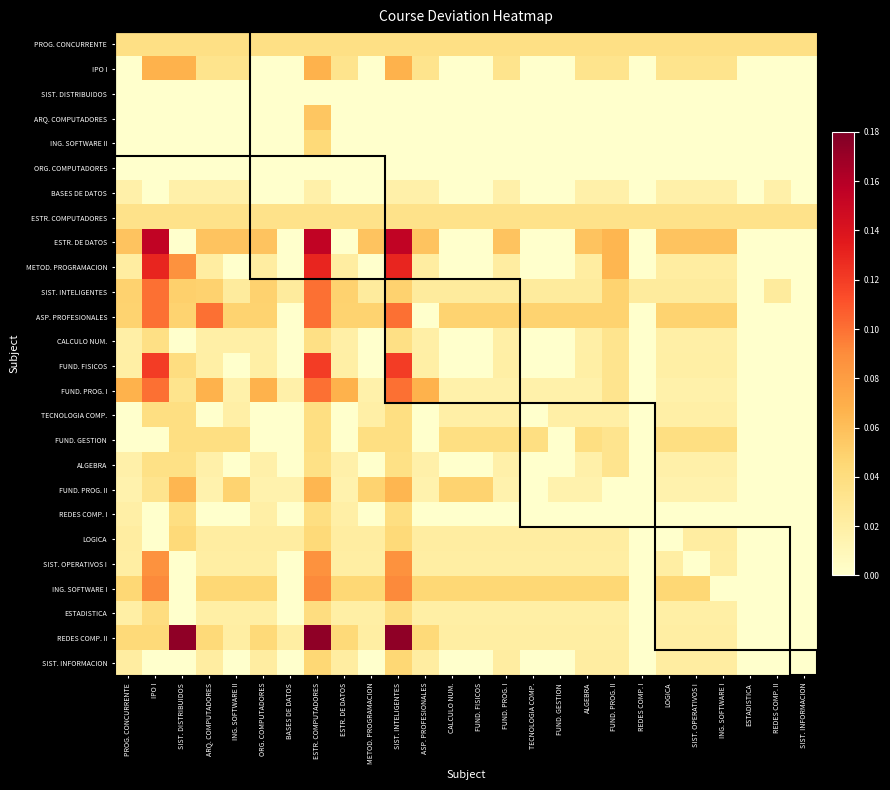

Reading right to left, what are all the values shown in this chart?

PROG. CONCURRENTE: SIST. INFORMACION=0.0	REDES COMP. II=0.0	ESTADISTICA=0.0	ING. SOFTWARE I=0.0	SIST. OPERATIVOS I=0.0	LOGICA=0.0	REDES COMP. I=0.0	FUND. PROG. II=0.0	ALGEBRA=0.0	FUND. GESTION=0.0	TECNOLOGIA COMP.=0.0	FUND. PROG. I=0.0	FUND. FISICOS=0.0	CALCULO NUM.=0.0	ASP. PROFESIONALES=0.0	SIST. INTELIGENTES=0.0	METOD. PROGRAMACION=0.0	ESTR. DE DATOS=0.0	ESTR. COMPUTADORES=0.0	BASES DE DATOS=0.0	ORG. COMPUTADORES=0.0	ING. SOFTWARE II=0.0	ARQ. COMPUTADORES=0.0	SIST. DISTRIBUIDOS=0.0	IPO I=0.0	PROG. CONCURRENTE=0.0
IPO I: SIST. INFORMACION=0.0	REDES COMP. II=0.0	ESTADISTICA=0.0	ING. SOFTWARE I=0.0	SIST. OPERATIVOS I=0.0	LOGICA=0.0	REDES COMP. I=0.0	FUND. PROG. II=0.0	ALGEBRA=0.0	FUND. GESTION=0.0	TECNOLOGIA COMP.=0.0	FUND. PROG. I=0.0	FUND. FISICOS=0.0	CALCULO NUM.=0.0	ASP. PROFESIONALES=0.0	SIST. INTELIGENTES=0.1	METOD. PROGRAMACION=0.0	ESTR. DE DATOS=0.0	ESTR. COMPUTADORES=0.1	BASES DE DATOS=0.0	ORG. COMPUTADORES=0.0	ING. SOFTWARE II=0.0	ARQ. COMPUTADORES=0.0	SIST. DISTRIBUIDOS=0.1	IPO I=0.1	PROG. CONCURRENTE=0.0
SIST. DISTRIBUIDOS: SIST. INFORMACION=0.0	REDES COMP. II=0.0	ESTADISTICA=0.0	ING. SOFTWARE I=0.0	SIST. OPERATIVOS I=0.0	LOGICA=0.0	REDES COMP. I=0.0	FUND. PROG. II=0.0	ALGEBRA=0.0	FUND. GESTION=0.0	TECNOLOGIA COMP.=0.0	FUND. PROG. I=0.0	FUND. FISICOS=0.0	CALCULO NUM.=0.0	ASP. PROFESIONALES=0.0	SIST. INTELIGENTES=0.0	METOD. PROGRAMACION=0.0	ESTR. DE DATOS=0.0	ESTR. COMPUTADORES=0.0	BASES DE DATOS=0.0	ORG. COMPUTADORES=0.0	ING. SOFTWARE II=0.0	ARQ. COMPUTADORES=0.0	SIST. DISTRIBUIDOS=0.0	IPO I=0.0	PROG. CONCURRENTE=0.0
ARQ. COMPUTADORES: SIST. INFORMACION=0.0	REDES COMP. II=0.0	ESTADISTICA=0.0	ING. SOFTWARE I=0.0	SIST. OPERATIVOS I=0.0	LOGICA=0.0	REDES COMP. I=0.0	FUND. PROG. II=0.0	ALGEBRA=0.0	FUND. GESTION=0.0	TECNOLOGIA COMP.=0.0	FUND. PROG. I=0.0	FUND. FISICOS=0.0	CALCULO NUM.=0.0	ASP. PROFESIONALES=0.0	SIST. INTELIGENTES=0.0	METOD. PROGRAMACION=0.0	ESTR. DE DATOS=0.0	ESTR. COMPUTADORES=0.1	BASES DE DATOS=0.0	ORG. COMPUTADORES=0.0	ING. SOFTWARE II=0.0	ARQ. COMPUTADORES=0.0	SIST. DISTRIBUIDOS=0.0	IPO I=0.0	PROG. CONCURRENTE=0.0
ING. SOFTWARE II: SIST. INFORMACION=0.0	REDES COMP. II=0.0	ESTADISTICA=0.0	ING. SOFTWARE I=0.0	SIST. OPERATIVOS I=0.0	LOGICA=0.0	REDES COMP. I=0.0	FUND. PROG. II=0.0	ALGEBRA=0.0	FUND. GESTION=0.0	TECNOLOGIA COMP.=0.0	FUND. PROG. I=0.0	FUND. FISICOS=0.0	CALCULO NUM.=0.0	ASP. PROFESIONALES=0.0	SIST. INTELIGENTES=0.0	METOD. PROGRAMACION=0.0	ESTR. DE DATOS=0.0	ESTR. COMPUTADORES=0.0	BASES DE DATOS=0.0	ORG. COMPUTADORES=0.0	ING. SOFTWARE II=0.0	ARQ. COMPUTADORES=0.0	SIST. DISTRIBUIDOS=0.0	IPO I=0.0	PROG. CONCURRENTE=0.0
ORG. COMPUTADORES: SIST. INFORMACION=0.0	REDES COMP. II=0.0	ESTADISTICA=0.0	ING. SOFTWARE I=0.0	SIST. OPERATIVOS I=0.0	LOGICA=0.0	REDES COMP. I=0.0	FUND. PROG. II=0.0	ALGEBRA=0.0	FUND. GESTION=0.0	TECNOLOGIA COMP.=0.0	FUND. PROG. I=0.0	FUND. FISICOS=0.0	CALCULO NUM.=0.0	ASP. PROFESIONALES=0.0	SIST. INTELIGENTES=0.0	METOD. PROGRAMACION=0.0	ESTR. DE DATOS=0.0	ESTR. COMPUTADORES=0.0	BASES DE DATOS=0.0	ORG. COMPUTADORES=0.0	ING. SOFTWARE II=0.0	ARQ. COMPUTADORES=0.0	SIST. DISTRIBUIDOS=0.0	IPO I=0.0	PROG. CONCURRENTE=0.0
BASES DE DATOS: SIST. INFORMACION=0.0	REDES COMP. II=0.0	ESTADISTICA=0.0	ING. SOFTWARE I=0.0	SIST. OPERATIVOS I=0.0	LOGICA=0.0	REDES COMP. I=0.0	FUND. PROG. II=0.0	ALGEBRA=0.0	FUND. GESTION=0.0	TECNOLOGIA COMP.=0.0	FUND. PROG. I=0.0	FUND. FISICOS=0.0	CALCULO NUM.=0.0	ASP. PROFESIONALES=0.0	SIST. INTELIGENTES=0.0	METOD. PROGRAMACION=0.0	ESTR. DE DATOS=0.0	ESTR. COMPUTADORES=0.0	BASES DE DATOS=0.0	ORG. COMPUTADORES=0.0	ING. SOFTWARE II=0.0	ARQ. COMPUTADORES=0.0	SIST. DISTRIBUIDOS=0.0	IPO I=0.0	PROG. CONCURRENTE=0.0
ESTR. COMPUTADORES: SIST. INFORMACION=0.0	REDES COMP. II=0.0	ESTADISTICA=0.0	ING. SOFTWARE I=0.0	SIST. OPERATIVOS I=0.0	LOGICA=0.0	REDES COMP. I=0.0	FUND. PROG. II=0.0	ALGEBRA=0.0	FUND. GESTION=0.0	TECNOLOGIA COMP.=0.0	FUND. PROG. I=0.0	FUND. FISICOS=0.0	CALCULO NUM.=0.0	ASP. PROFESIONALES=0.0	SIST. INTELIGENTES=0.0	METOD. PROGRAMACION=0.0	ESTR. DE DATOS=0.0	ESTR. COMPUTADORES=0.0	BASES DE DATOS=0.0	ORG. COMPUTADORES=0.0	ING. SOFTWARE II=0.0	ARQ. COMPUTADORES=0.0	SIST. DISTRIBUIDOS=0.0	IPO I=0.0	PROG. CONCURRENTE=0.0
ESTR. DE DATOS: SIST. INFORMACION=0.0	REDES COMP. II=0.0	ESTADISTICA=0.0	ING. SOFTWARE I=0.1	SIST. OPERATIVOS I=0.1	LOGICA=0.1	REDES COMP. I=0.0	FUND. PROG. II=0.1	ALGEBRA=0.1	FUND. GESTION=0.0	TECNOLOGIA COMP.=0.0	FUND. PROG. I=0.1	FUND. FISICOS=0.0	CALCULO NUM.=0.0	ASP. PROFESIONALES=0.1	SIST. INTELIGENTES=0.2	METOD. PROGRAMACION=0.1	ESTR. DE DATOS=0.0	ESTR. COMPUTADORES=0.2	BASES DE DATOS=0.0	ORG. COMPUTADORES=0.1	ING. SOFTWARE II=0.1	ARQ. COMPUTADORES=0.1	SIST. DISTRIBUIDOS=0.0	IPO I=0.2	PROG. CONCURRENTE=0.1
METOD. PROGRAMACION: SIST. INFORMACION=0.0	REDES COMP. II=0.0	ESTADISTICA=0.0	ING. SOFTWARE I=0.0	SIST. OPERATIVOS I=0.0	LOGICA=0.0	REDES COMP. I=0.0	FUND. PROG. II=0.1	ALGEBRA=0.0	FUND. GESTION=0.0	TECNOLOGIA COMP.=0.0	FUND. PROG. I=0.0	FUND. FISICOS=0.0	CALCULO NUM.=0.0	ASP. PROFESIONALES=0.0	SIST. INTELIGENTES=0.1	METOD. PROGRAMACION=0.0	ESTR. DE DATOS=0.0	ESTR. COMPUTADORES=0.1	BASES DE DATOS=0.0	ORG. COMPUTADORES=0.0	ING. SOFTWARE II=0.0	ARQ. COMPUTADORES=0.0	SIST. DISTRIBUIDOS=0.1	IPO I=0.1	PROG. CONCURRENTE=0.0
SIST. INTELIGENTES: SIST. INFORMACION=0.0	REDES COMP. II=0.0	ESTADISTICA=0.0	ING. SOFTWARE I=0.0	SIST. OPERATIVOS I=0.0	LOGICA=0.0	REDES COMP. I=0.0	FUND. PROG. II=0.0	ALGEBRA=0.0	FUND. GESTION=0.0	TECNOLOGIA COMP.=0.0	FUND. PROG. I=0.0	FUND. FISICOS=0.0	CALCULO NUM.=0.0	ASP. PROFESIONALES=0.0	SIST. INTELIGENTES=0.0	METOD. PROGRAMACION=0.0	ESTR. DE DATOS=0.0	ESTR. COMPUTADORES=0.1	BASES DE DATOS=0.0	ORG. COMPUTADORES=0.0	ING. SOFTWARE II=0.0	ARQ. COMPUTADORES=0.0	SIST. DISTRIBUIDOS=0.1	IPO I=0.1	PROG. CONCURRENTE=0.0
ASP. PROFESIONALES: SIST. INFORMACION=0.0	REDES COMP. II=0.0	ESTADISTICA=0.0	ING. SOFTWARE I=0.0	SIST. OPERATIVOS I=0.0	LOGICA=0.0	REDES COMP. I=0.0	FUND. PROG. II=0.0	ALGEBRA=0.0	FUND. GESTION=0.0	TECNOLOGIA COMP.=0.0	FUND. PROG. I=0.0	FUND. FISICOS=0.0	CALCULO NUM.=0.0	ASP. PROFESIONALES=0.0	SIST. INTELIGENTES=0.1	METOD. PROGRAMACION=0.0	ESTR. DE DATOS=0.0	ESTR. COMPUTADORES=0.1	BASES DE DATOS=0.0	ORG. COMPUTADORES=0.0	ING. SOFTWARE II=0.0	ARQ. COMPUTADORES=0.1	SIST. DISTRIBUIDOS=0.0	IPO I=0.1	PROG. CONCURRENTE=0.0
CALCULO NUM.: SIST. INFORMACION=0.0	REDES COMP. II=0.0	ESTADISTICA=0.0	ING. SOFTWARE I=0.0	SIST. OPERATIVOS I=0.0	LOGICA=0.0	REDES COMP. I=0.0	FUND. PROG. II=0.0	ALGEBRA=0.0	FUND. GESTION=0.0	TECNOLOGIA COMP.=0.0	FUND. PROG. I=0.0	FUND. FISICOS=0.0	CALCULO NUM.=0.0	ASP. PROFESIONALES=0.0	SIST. INTELIGENTES=0.0	METOD. PROGRAMACION=0.0	ESTR. DE DATOS=0.0	ESTR. COMPUTADORES=0.0	BASES DE DATOS=0.0	ORG. COMPUTADORES=0.0	ING. SOFTWARE II=0.0	ARQ. COMPUTADORES=0.0	SIST. DISTRIBUIDOS=0.0	IPO I=0.0	PROG. CONCURRENTE=0.0
FUND. FISICOS: SIST. INFORMACION=0.0	REDES COMP. II=0.0	ESTADISTICA=0.0	ING. SOFTWARE I=0.0	SIST. OPERATIVOS I=0.0	LOGICA=0.0	REDES COMP. I=0.0	FUND. PROG. II=0.0	ALGEBRA=0.0	FUND. GESTION=0.0	TECNOLOGIA COMP.=0.0	FUND. PROG. I=0.0	FUND. FISICOS=0.0	CALCULO NUM.=0.0	ASP. PROFESIONALES=0.0	SIST. INTELIGENTES=0.1	METOD. PROGRAMACION=0.0	ESTR. DE DATOS=0.0	ESTR. COMPUTADORES=0.1	BASES DE DATOS=0.0	ORG. COMPUTADORES=0.0	ING. SOFTWARE II=0.0	ARQ. COMPUTADORES=0.0	SIST. DISTRIBUIDOS=0.0	IPO I=0.1	PROG. CONCURRENTE=0.0
FUND. PROG. I: SIST. INFORMACION=0.0	REDES COMP. II=0.0	ESTADISTICA=0.0	ING. SOFTWARE I=0.0	SIST. OPERATIVOS I=0.0	LOGICA=0.0	REDES COMP. I=0.0	FUND. PROG. II=0.0	ALGEBRA=0.0	FUND. GESTION=0.0	TECNOLOGIA COMP.=0.0	FUND. PROG. I=0.0	FUND. FISICOS=0.0	CALCULO NUM.=0.0	ASP. PROFESIONALES=0.1	SIST. INTELIGENTES=0.1	METOD. PROGRAMACION=0.0	ESTR. DE DATOS=0.1	ESTR. COMPUTADORES=0.1	BASES DE DATOS=0.0	ORG. COMPUTADORES=0.1	ING. SOFTWARE II=0.0	ARQ. COMPUTADORES=0.1	SIST. DISTRIBUIDOS=0.0	IPO I=0.1	PROG. CONCURRENTE=0.1
TECNOLOGIA COMP.: SIST. INFORMACION=0.0	REDES COMP. II=0.0	ESTADISTICA=0.0	ING. SOFTWARE I=0.0	SIST. OPERATIVOS I=0.0	LOGICA=0.0	REDES COMP. I=0.0	FUND. PROG. II=0.0	ALGEBRA=0.0	FUND. GESTION=0.0	TECNOLOGIA COMP.=0.0	FUND. PROG. I=0.0	FUND. FISICOS=0.0	CALCULO NUM.=0.0	ASP. PROFESIONALES=0.0	SIST. INTELIGENTES=0.0	METOD. PROGRAMACION=0.0	ESTR. DE DATOS=0.0	ESTR. COMPUTADORES=0.0	BASES DE DATOS=0.0	ORG. COMPUTADORES=0.0	ING. SOFTWARE II=0.0	ARQ. COMPUTADORES=0.0	SIST. DISTRIBUIDOS=0.0	IPO I=0.0	PROG. CONCURRENTE=0.0
FUND. GESTION: SIST. INFORMACION=0.0	REDES COMP. II=0.0	ESTADISTICA=0.0	ING. SOFTWARE I=0.0	SIST. OPERATIVOS I=0.0	LOGICA=0.0	REDES COMP. I=0.0	FUND. PROG. II=0.0	ALGEBRA=0.0	FUND. GESTION=0.0	TECNOLOGIA COMP.=0.0	FUND. PROG. I=0.0	FUND. FISICOS=0.0	CALCULO NUM.=0.0	ASP. PROFESIONALES=0.0	SIST. INTELIGENTES=0.0	METOD. PROGRAMACION=0.0	ESTR. DE DATOS=0.0	ESTR. COMPUTADORES=0.0	BASES DE DATOS=0.0	ORG. COMPUTADORES=0.0	ING. SOFTWARE II=0.0	ARQ. COMPUTADORES=0.0	SIST. DISTRIBUIDOS=0.0	IPO I=0.0	PROG. CONCURRENTE=0.0
ALGEBRA: SIST. INFORMACION=0.0	REDES COMP. II=0.0	ESTADISTICA=0.0	ING. SOFTWARE I=0.0	SIST. OPERATIVOS I=0.0	LOGICA=0.0	REDES COMP. I=0.0	FUND. PROG. II=0.0	ALGEBRA=0.0	FUND. GESTION=0.0	TECNOLOGIA COMP.=0.0	FUND. PROG. I=0.0	FUND. FISICOS=0.0	CALCULO NUM.=0.0	ASP. PROFESIONALES=0.0	SIST. INTELIGENTES=0.0	METOD. PROGRAMACION=0.0	ESTR. DE DATOS=0.0	ESTR. COMPUTADORES=0.0	BASES DE DATOS=0.0	ORG. COMPUTADORES=0.0	ING. SOFTWARE II=0.0	ARQ. COMPUTADORES=0.0	SIST. DISTRIBUIDOS=0.0	IPO I=0.0	PROG. CONCURRENTE=0.0
FUND. PROG. II: SIST. INFORMACION=0.0	REDES COMP. II=0.0	ESTADISTICA=0.0	ING. SOFTWARE I=0.0	SIST. OPERATIVOS I=0.0	LOGICA=0.0	REDES COMP. I=0.0	FUND. PROG. II=0.0	ALGEBRA=0.0	FUND. GESTION=0.0	TECNOLOGIA COMP.=0.0	FUND. PROG. I=0.0	FUND. FISICOS=0.0	CALCULO NUM.=0.0	ASP. PROFESIONALES=0.0	SIST. INTELIGENTES=0.1	METOD. PROGRAMACION=0.0	ESTR. DE DATOS=0.0	ESTR. COMPUTADORES=0.1	BASES DE DATOS=0.0	ORG. COMPUTADORES=0.0	ING. SOFTWARE II=0.0	ARQ. COMPUTADORES=0.0	SIST. DISTRIBUIDOS=0.1	IPO I=0.0	PROG. CONCURRENTE=0.0
REDES COMP. I: SIST. INFORMACION=0.0	REDES COMP. II=0.0	ESTADISTICA=0.0	ING. SOFTWARE I=0.0	SIST. OPERATIVOS I=0.0	LOGICA=0.0	REDES COMP. I=0.0	FUND. PROG. II=0.0	ALGEBRA=0.0	FUND. GESTION=0.0	TECNOLOGIA COMP.=0.0	FUND. PROG. I=0.0	FUND. FISICOS=0.0	CALCULO NUM.=0.0	ASP. PROFESIONALES=0.0	SIST. INTELIGENTES=0.0	METOD. PROGRAMACION=0.0	ESTR. DE DATOS=0.0	ESTR. COMPUTADORES=0.0	BASES DE DATOS=0.0	ORG. COMPUTADORES=0.0	ING. SOFTWARE II=0.0	ARQ. COMPUTADORES=0.0	SIST. DISTRIBUIDOS=0.0	IPO I=0.0	PROG. CONCURRENTE=0.0
LOGICA: SIST. INFORMACION=0.0	REDES COMP. II=0.0	ESTADISTICA=0.0	ING. SOFTWARE I=0.0	SIST. OPERATIVOS I=0.0	LOGICA=0.0	REDES COMP. I=0.0	FUND. PROG. II=0.0	ALGEBRA=0.0	FUND. GESTION=0.0	TECNOLOGIA COMP.=0.0	FUND. PROG. I=0.0	FUND. FISICOS=0.0	CALCULO NUM.=0.0	ASP. PROFESIONALES=0.0	SIST. INTELIGENTES=0.0	METOD. PROGRAMACION=0.0	ESTR. DE DATOS=0.0	ESTR. COMPUTADORES=0.0	BASES DE DATOS=0.0	ORG. COMPUTADORES=0.0	ING. SOFTWARE II=0.0	ARQ. COMPUTADORES=0.0	SIST. DISTRIBUIDOS=0.0	IPO I=0.0	PROG. CONCURRENTE=0.0
SIST. OPERATIVOS I: SIST. INFORMACION=0.0	REDES COMP. II=0.0	ESTADISTICA=0.0	ING. SOFTWARE I=0.0	SIST. OPERATIVOS I=0.0	LOGICA=0.0	REDES COMP. I=0.0	FUND. PROG. II=0.0	ALGEBRA=0.0	FUND. GESTION=0.0	TECNOLOGIA COMP.=0.0	FUND. PROG. I=0.0	FUND. FISICOS=0.0	CALCULO NUM.=0.0	ASP. PROFESIONALES=0.0	SIST. INTELIGENTES=0.1	METOD. PROGRAMACION=0.0	ESTR. DE DATOS=0.0	ESTR. COMPUTADORES=0.1	BASES DE DATOS=0.0	ORG. COMPUTADORES=0.0	ING. SOFTWARE II=0.0	ARQ. COMPUTADORES=0.0	SIST. DISTRIBUIDOS=0.0	IPO I=0.1	PROG. CONCURRENTE=0.0
ING. SOFTWARE I: SIST. INFORMACION=0.0	REDES COMP. II=0.0	ESTADISTICA=0.0	ING. SOFTWARE I=0.0	SIST. OPERATIVOS I=0.0	LOGICA=0.0	REDES COMP. I=0.0	FUND. PROG. II=0.0	ALGEBRA=0.0	FUND. GESTION=0.0	TECNOLOGIA COMP.=0.0	FUND. PROG. I=0.0	FUND. FISICOS=0.0	CALCULO NUM.=0.0	ASP. PROFESIONALES=0.0	SIST. INTELIGENTES=0.1	METOD. PROGRAMACION=0.0	ESTR. DE DATOS=0.0	ESTR. COMPUTADORES=0.1	BASES DE DATOS=0.0	ORG. COMPUTADORES=0.0	ING. SOFTWARE II=0.0	ARQ. COMPUTADORES=0.0	SIST. DISTRIBUIDOS=0.0	IPO I=0.1	PROG. CONCURRENTE=0.0
ESTADISTICA: SIST. INFORMACION=0.0	REDES COMP. II=0.0	ESTADISTICA=0.0	ING. SOFTWARE I=0.0	SIST. OPERATIVOS I=0.0	LOGICA=0.0	REDES COMP. I=0.0	FUND. PROG. II=0.0	ALGEBRA=0.0	FUND. GESTION=0.0	TECNOLOGIA COMP.=0.0	FUND. PROG. I=0.0	FUND. FISICOS=0.0	CALCULO NUM.=0.0	ASP. PROFESIONALES=0.0	SIST. INTELIGENTES=0.0	METOD. PROGRAMACION=0.0	ESTR. DE DATOS=0.0	ESTR. COMPUTADORES=0.0	BASES DE DATOS=0.0	ORG. COMPUTADORES=0.0	ING. SOFTWARE II=0.0	ARQ. COMPUTADORES=0.0	SIST. DISTRIBUIDOS=0.0	IPO I=0.0	PROG. CONCURRENTE=0.0
REDES COMP. II: SIST. INFORMACION=0.0	REDES COMP. II=0.0	ESTADISTICA=0.0	ING. SOFTWARE I=0.0	SIST. OPERATIVOS I=0.0	LOGICA=0.0	REDES COMP. I=0.0	FUND. PROG. II=0.0	ALGEBRA=0.0	FUND. GESTION=0.0	TECNOLOGIA COMP.=0.0	FUND. PROG. I=0.0	FUND. FISICOS=0.0	CALCULO NUM.=0.0	ASP. PROFESIONALES=0.0	SIST. INTELIGENTES=0.2	METOD. PROGRAMACION=0.0	ESTR. DE DATOS=0.0	ESTR. COMPUTADORES=0.2	BASES DE DATOS=0.0	ORG. COMPUTADORES=0.0	ING. SOFTWARE II=0.0	ARQ. COMPUTADORES=0.0	SIST. DISTRIBUIDOS=0.2	IPO I=0.0	PROG. CONCURRENTE=0.0
SIST. INFORMACION: SIST. INFORMACION=0.0	REDES COMP. II=0.0	ESTADISTICA=0.0	ING. SOFTWARE I=0.0	SIST. OPERATIVOS I=0.0	LOGICA=0.0	REDES COMP. I=0.0	FUND. PROG. II=0.0	ALGEBRA=0.0	FUND. GESTION=0.0	TECNOLOGIA COMP.=0.0	FUND. PROG. I=0.0	FUND. FISICOS=0.0	CALCULO NUM.=0.0	ASP. PROFESIONALES=0.0	SIST. INTELIGENTES=0.0	METOD. PROGRAMACION=0.0	ESTR. DE DATOS=0.0	ESTR. COMPUTADORES=0.0	BASES DE DATOS=0.0	ORG. COMPUTADORES=0.0	ING. SOFTWARE II=0.0	ARQ. COMPUTADORES=0.0	SIST. DISTRIBUIDOS=0.0	IPO I=0.0	PROG. CONCURRENTE=0.0